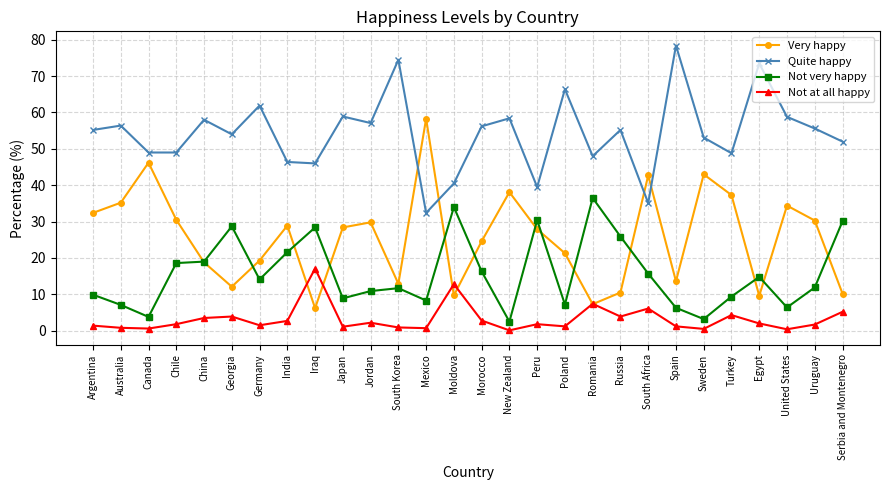

What is the label of the 1st point from the right?

Serbia and Montenegro